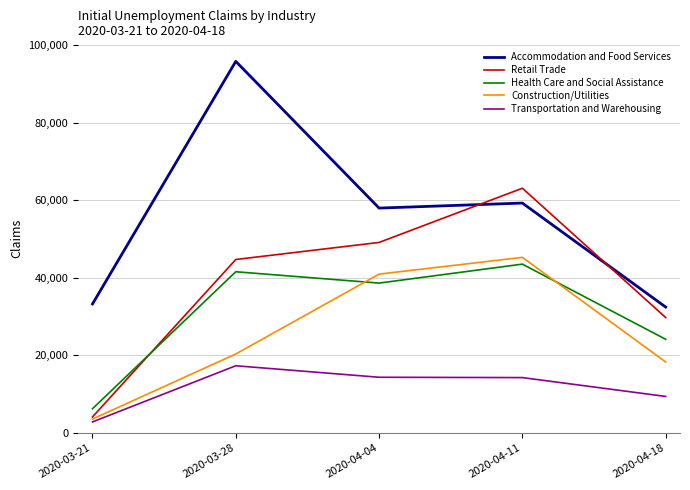

How many intersections are there between Health Care and Social Assistance and Retail Trade?

1